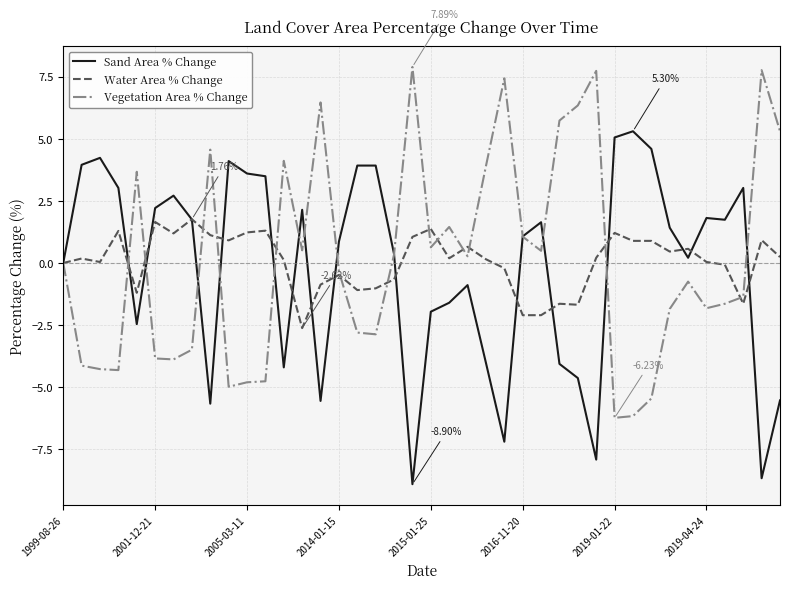

Rank the series by their maximum value, from highest to lowest.

Vegetation Area % Change, Sand Area % Change, Water Area % Change